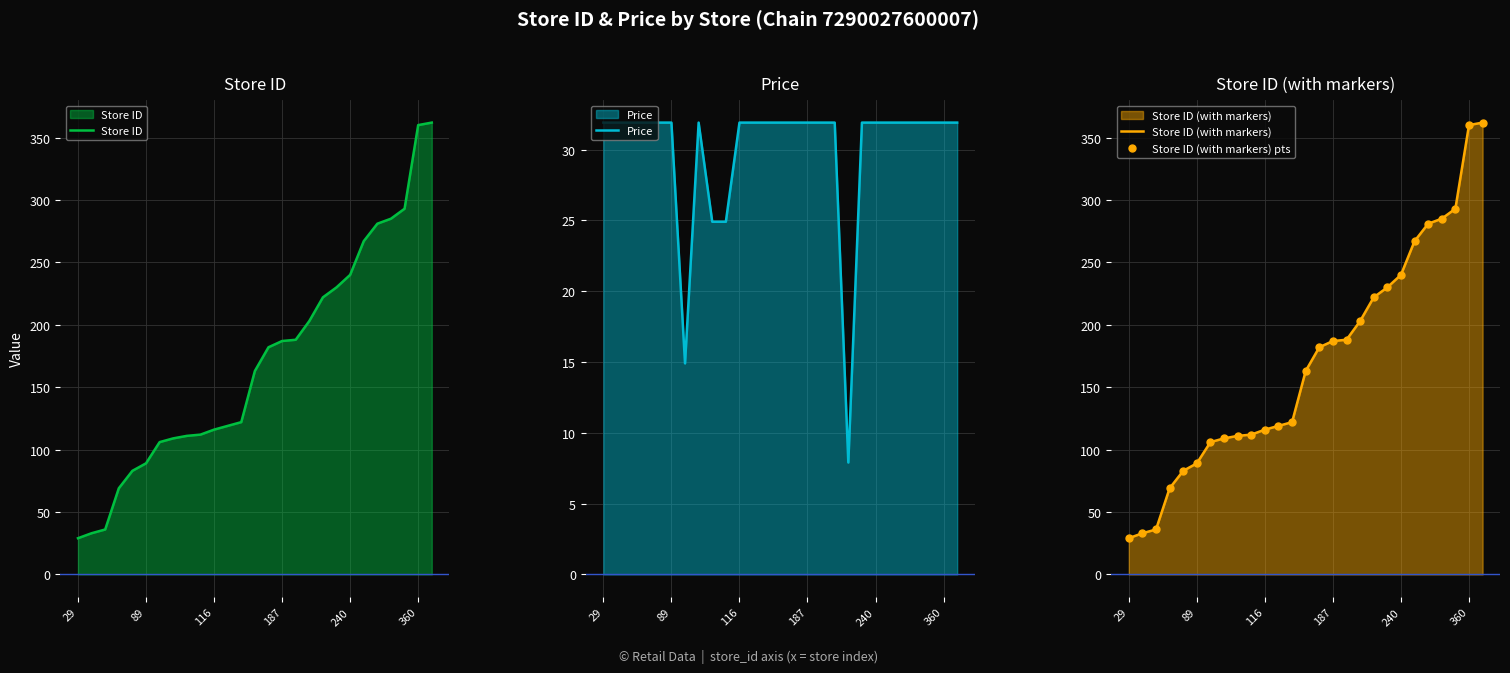

Reading left to right, what are all the values shown in this chart?

Store ID: 29.0	33.0	36.0	69.0	83.0	89.0	106.0	109.0	111.0	112.0	116.0	119.0	122.0	163.0	182.0	187.0	188.0	203.0	222.0	230.0	240.0	267.0	281.0	285.0	293.0	360.0	362.0
Price: 31.9	31.9	31.9	31.9	31.9	31.9	14.9	31.9	24.9	24.9	31.9	31.9	31.9	31.9	31.9	31.9	31.9	31.9	7.9	31.9	31.9	31.9	31.9	31.9	31.9	31.9	31.9
Store ID (with markers): 29.0	33.0	36.0	69.0	83.0	89.0	106.0	109.0	111.0	112.0	116.0	119.0	122.0	163.0	182.0	187.0	188.0	203.0	222.0	230.0	240.0	267.0	281.0	285.0	293.0	360.0	362.0
Store ID (with markers) pts: 29.0	33.0	36.0	69.0	83.0	89.0	106.0	109.0	111.0	112.0	116.0	119.0	122.0	163.0	182.0	187.0	188.0	203.0	222.0	230.0	240.0	267.0	281.0	285.0	293.0	360.0	362.0